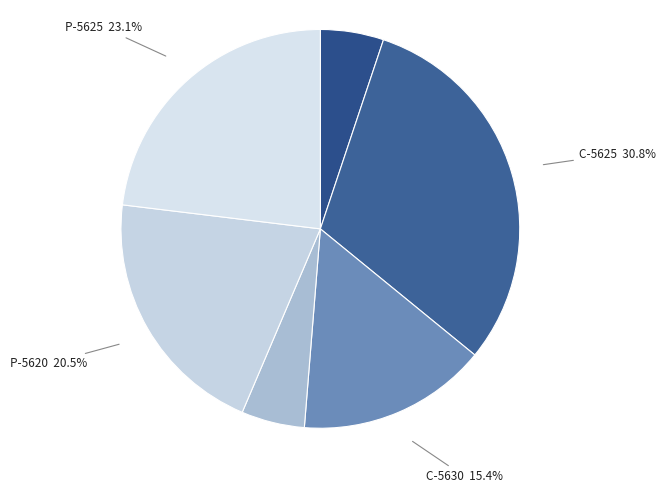

Which has a higher value, P-5620 or P-5625?

P-5625